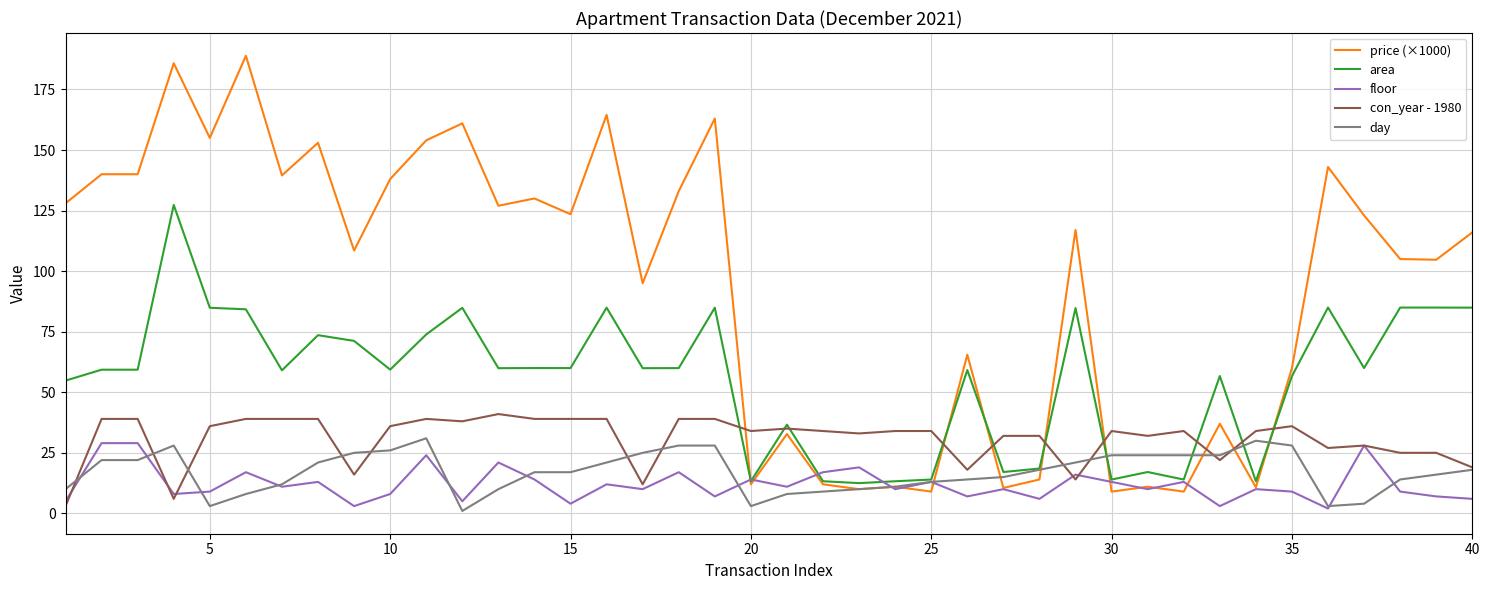

What is the maximum value shown in the chart?

188.9